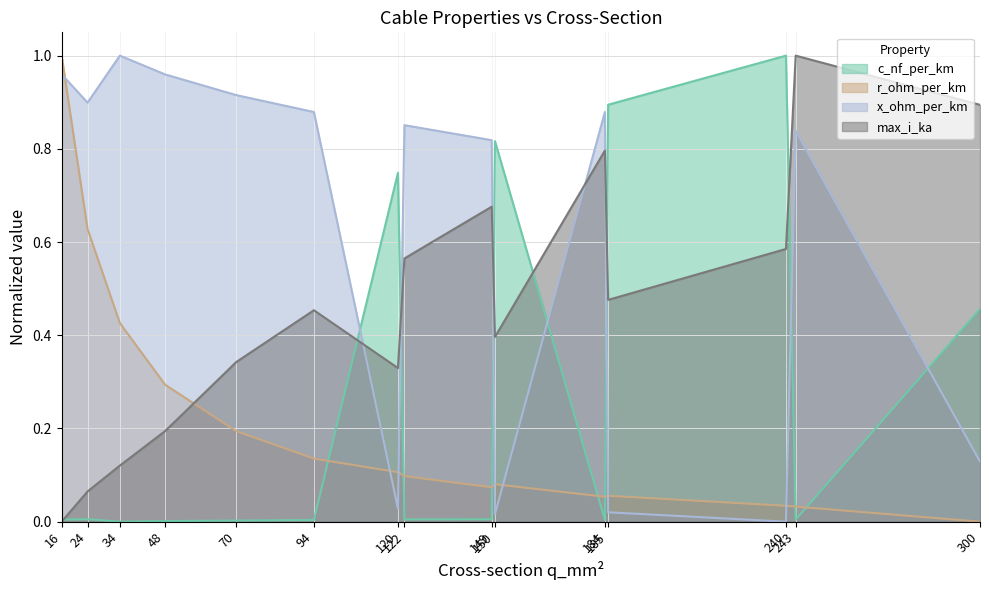

How many lines are shown in the chart?

4